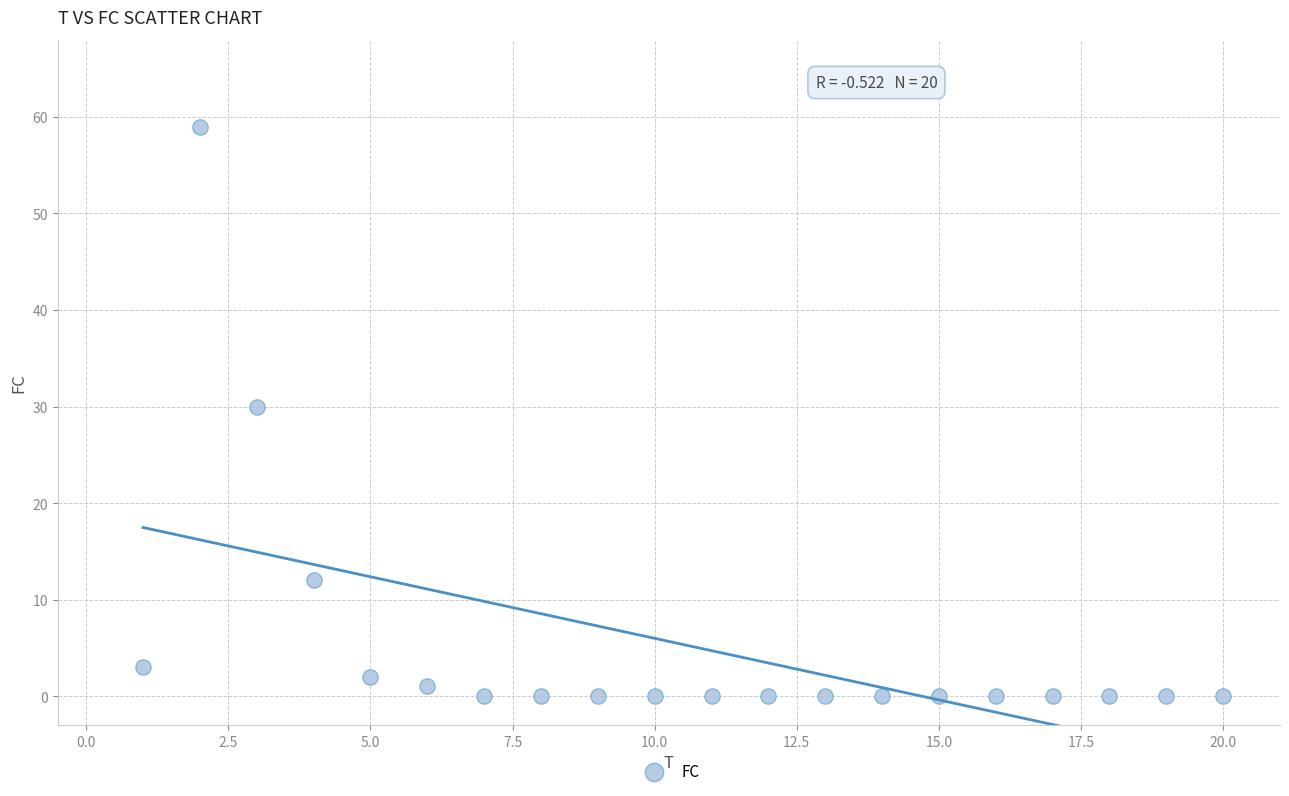

What is the range of X values (max minus min)?

19